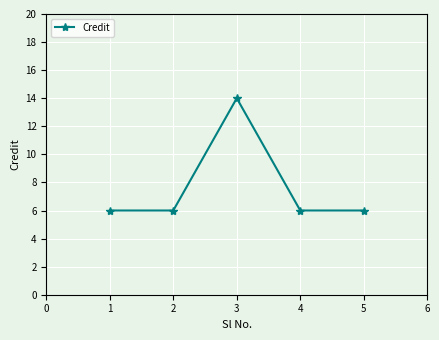

What is the maximum value shown in the chart?

14